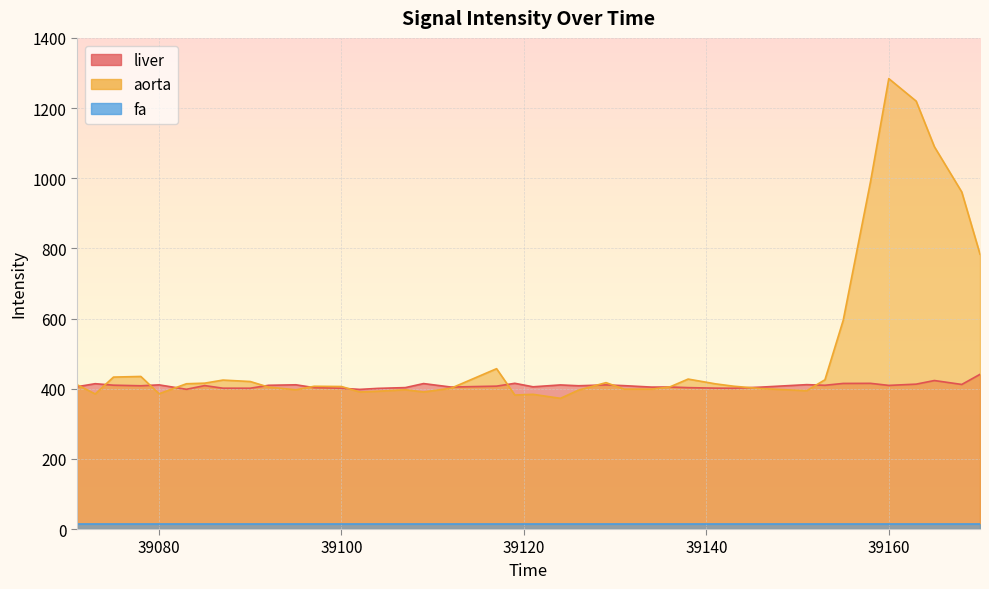

True or false: aorta has more than 0 points higher than both neighbors.

True